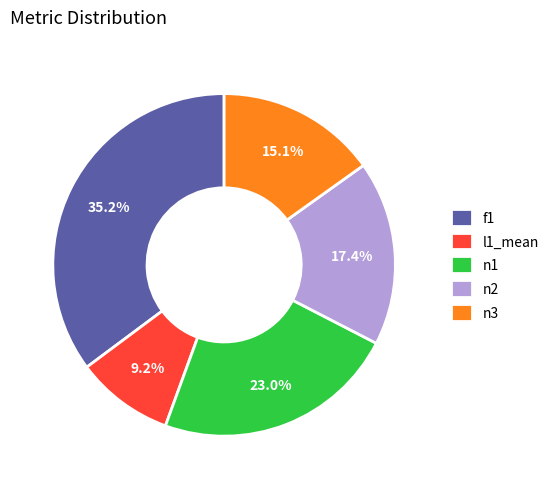

Rank the categories by value from lowest to highest.

l1_mean, n3, n2, n1, f1